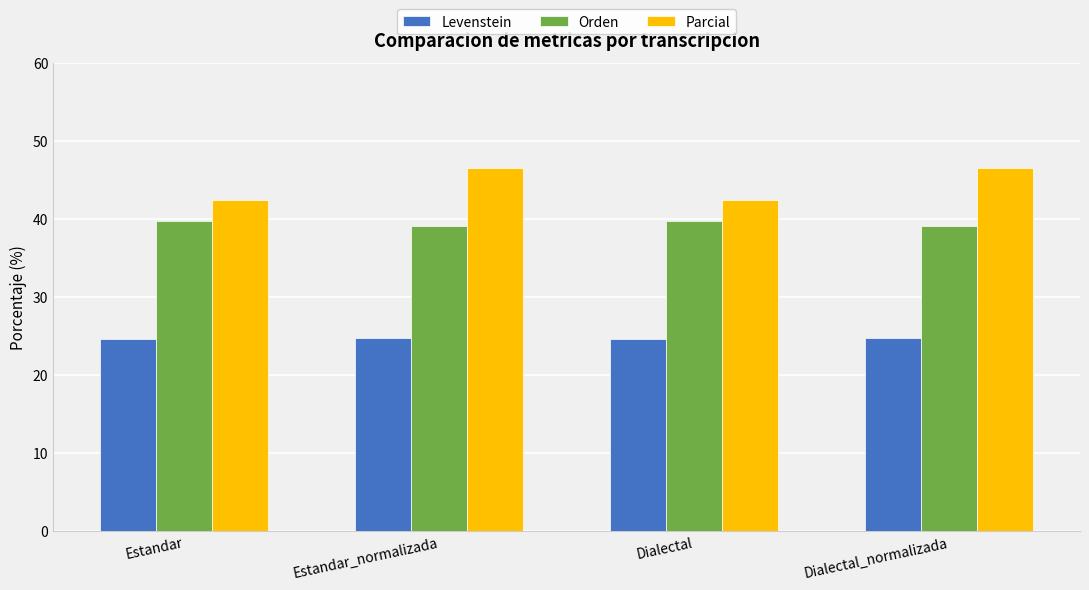

What is the smallest value displayed?

24.6